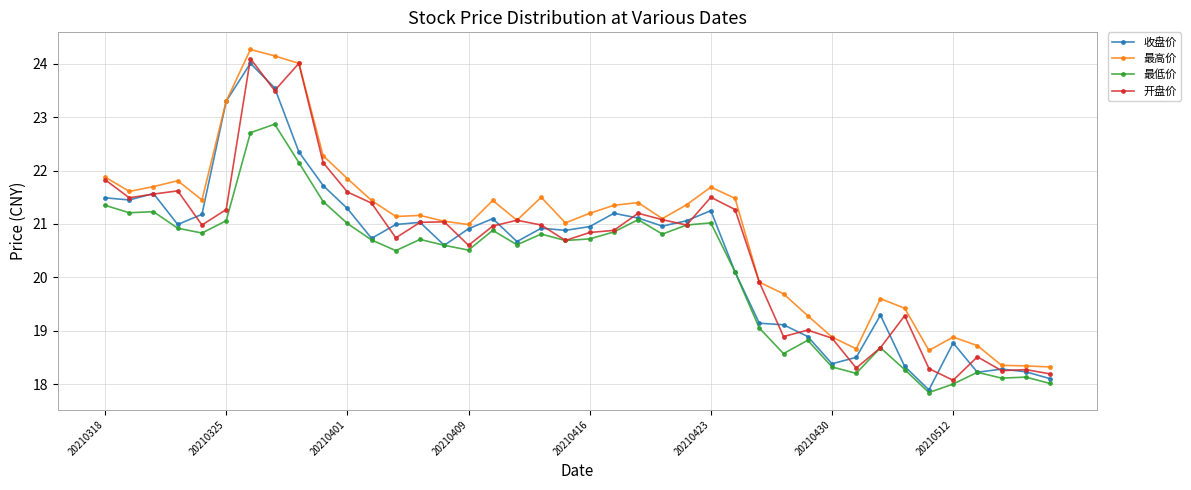

What is the average value of the 开盘价 series?

20.6